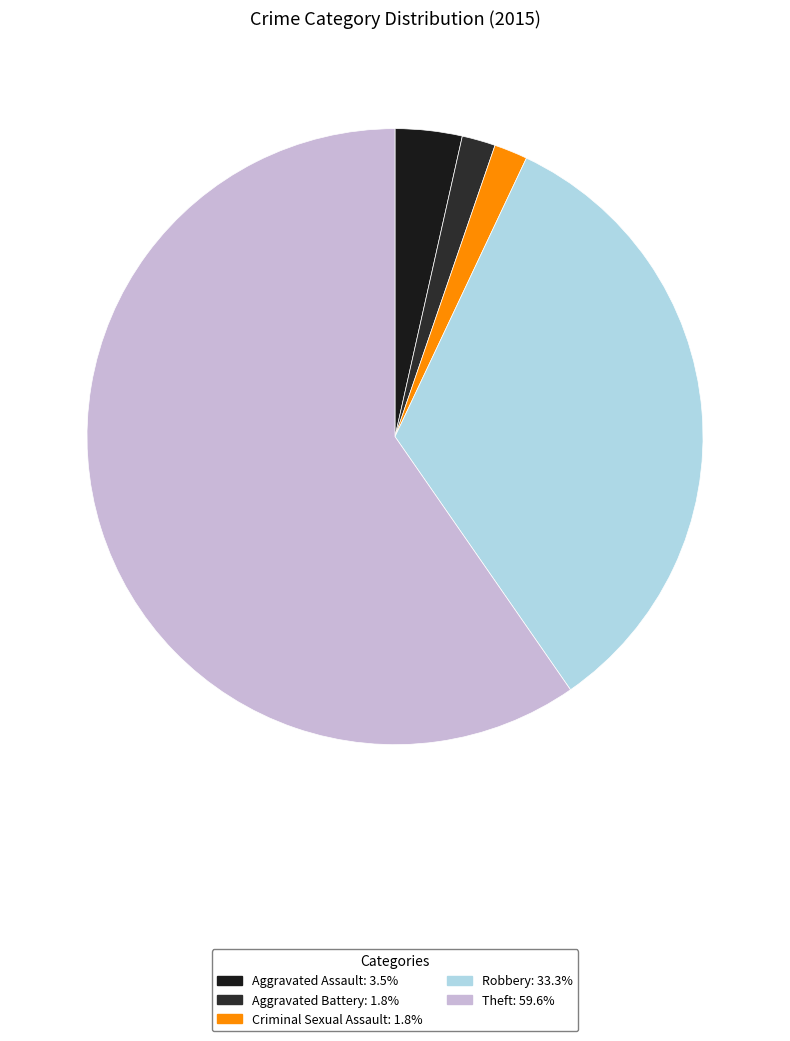

How many segments does this pie chart have?

5